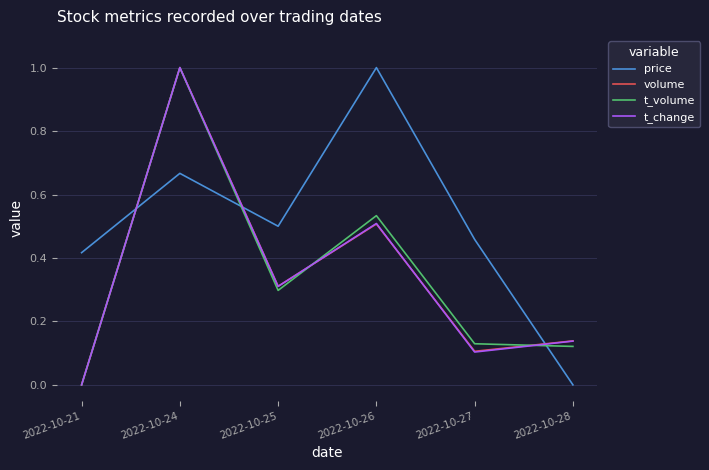

The value of price at 2022-10-27 is 0.5. True or false?

True